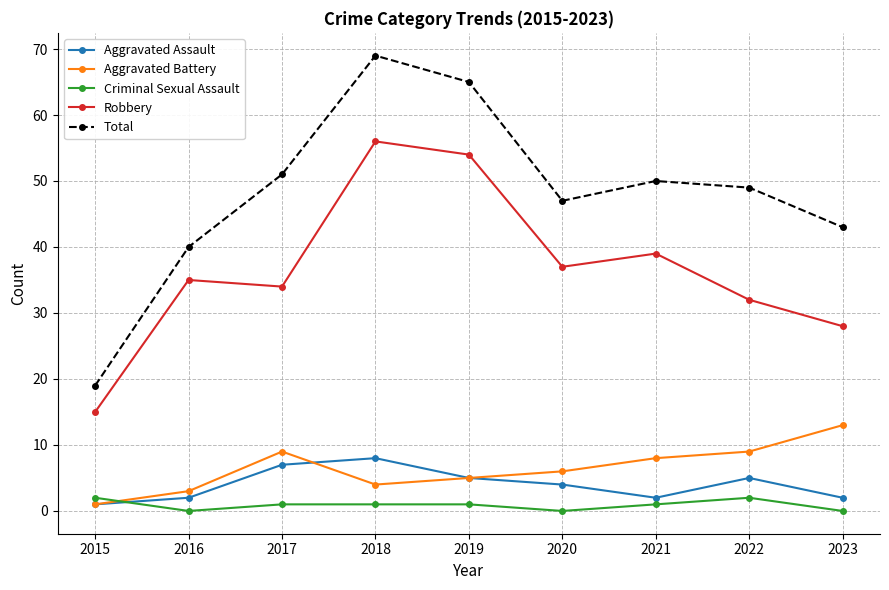

In Total, how many points are lower than both neighbors (excluding endpoints)?

1